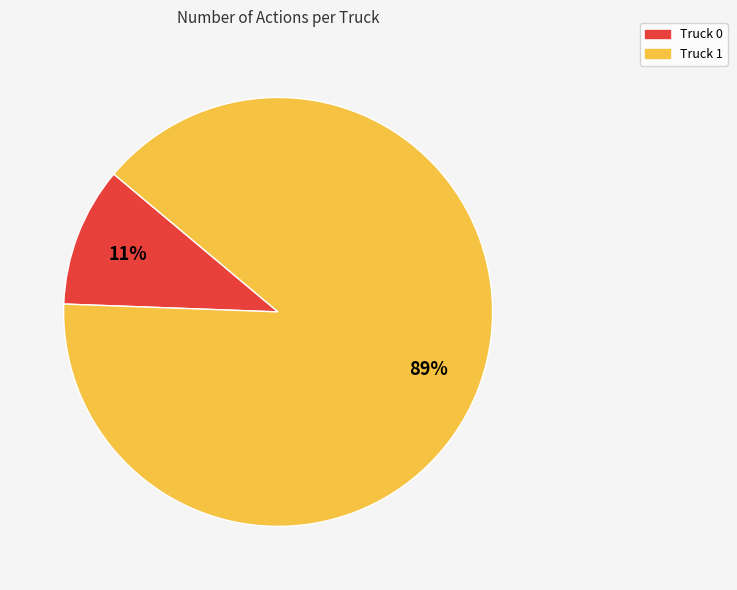

True or false: Truck 1 accounts for 79% of the total.

False